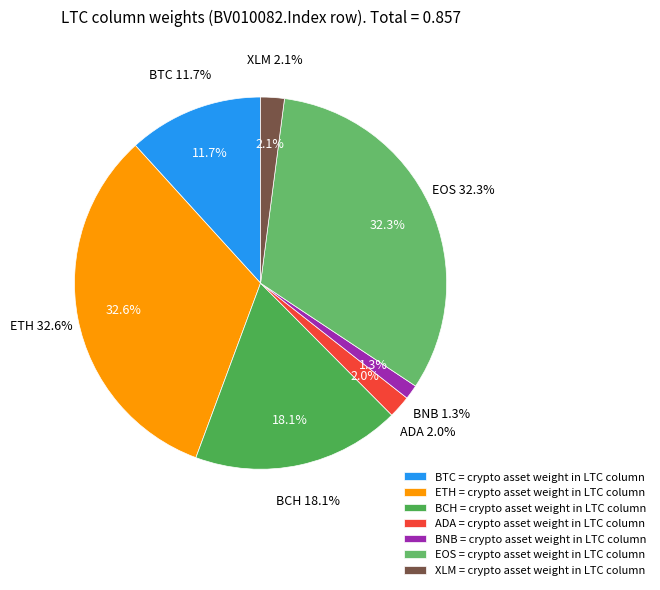

How many slices are in this pie chart?

7